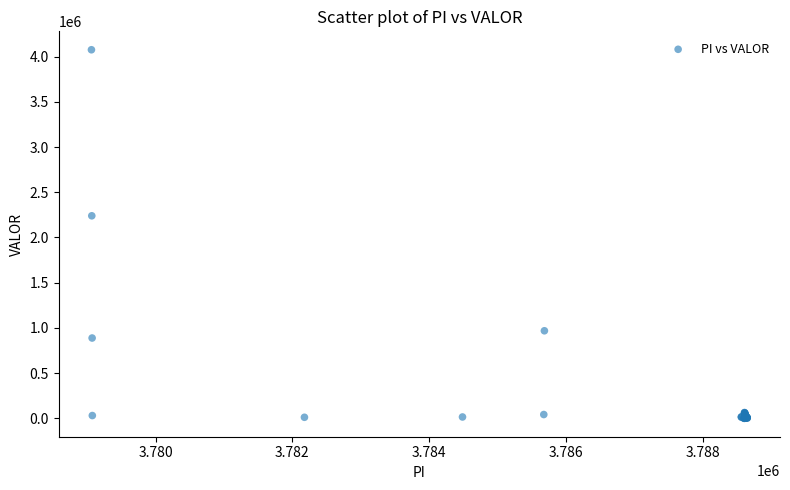

What Y value in the scatter plot is closest to 2037656?

2239269.8